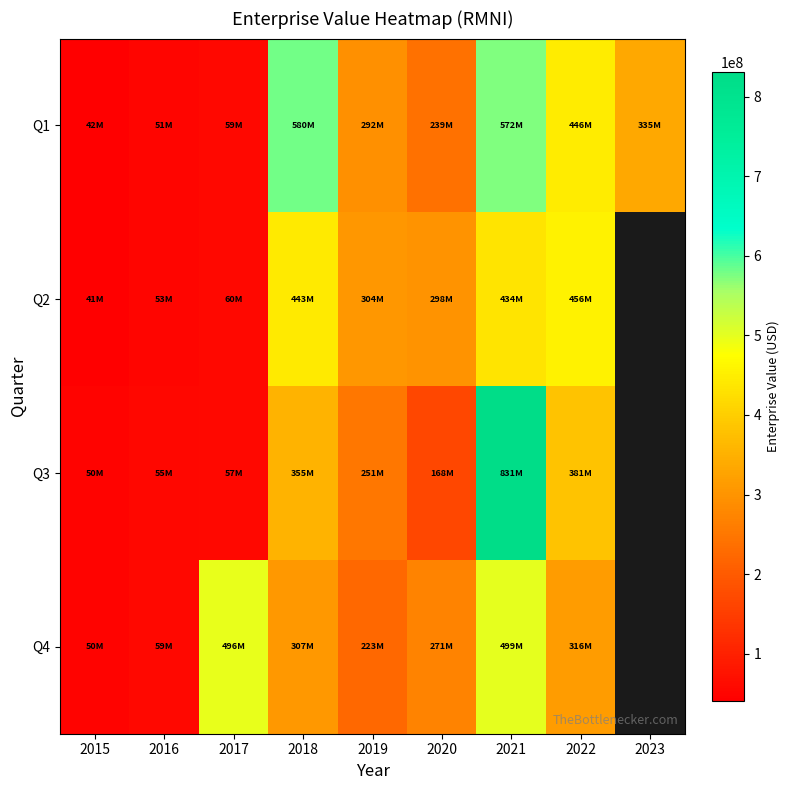

The value of Q2 at 2020 is 98101308.0. True or false?

False